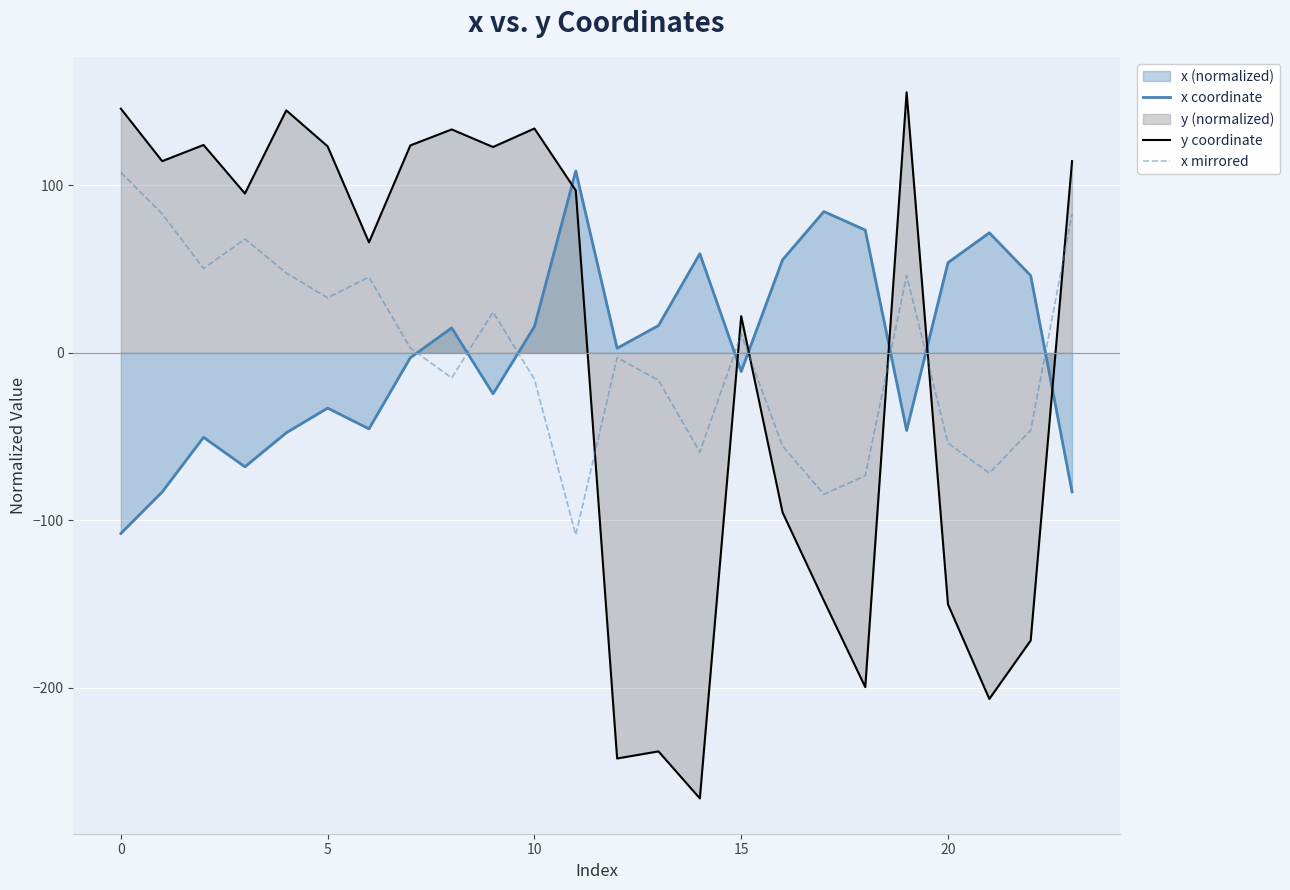

What is the maximum value for x mirrored?

107.8